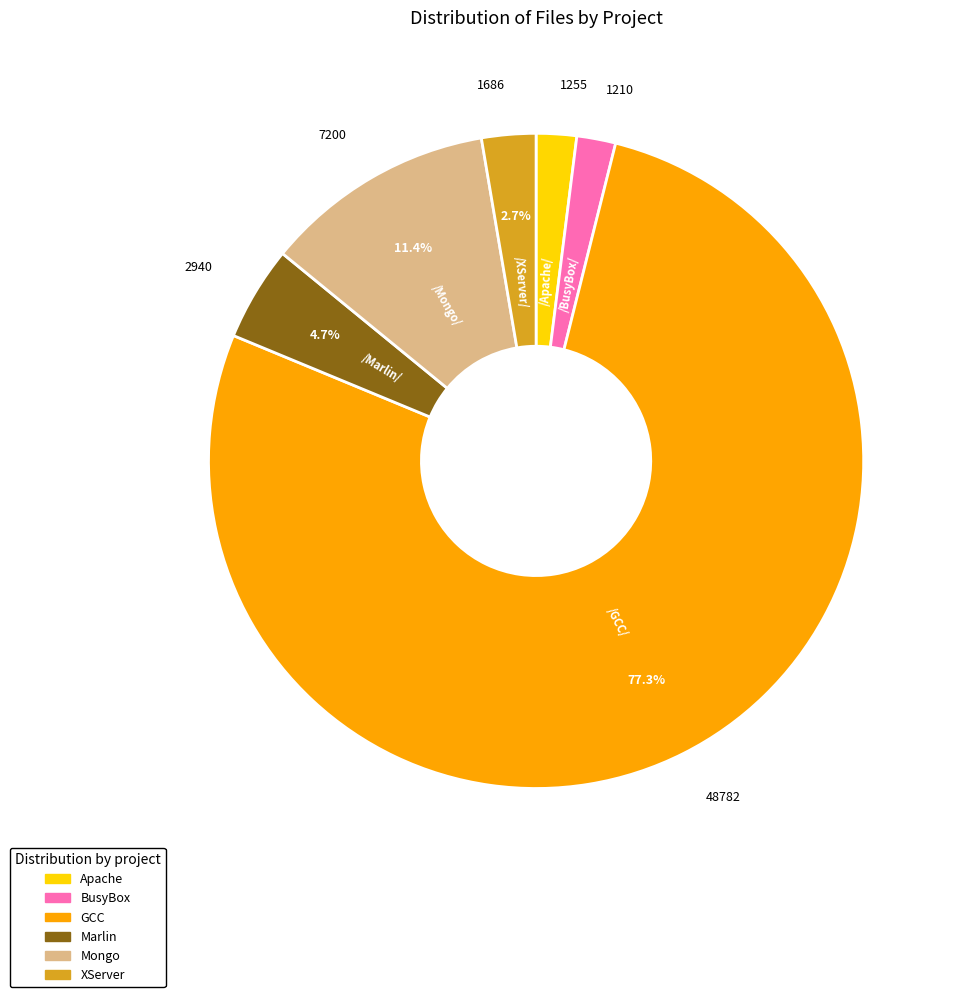

What portion of the pie excludes XServer?

97.3%